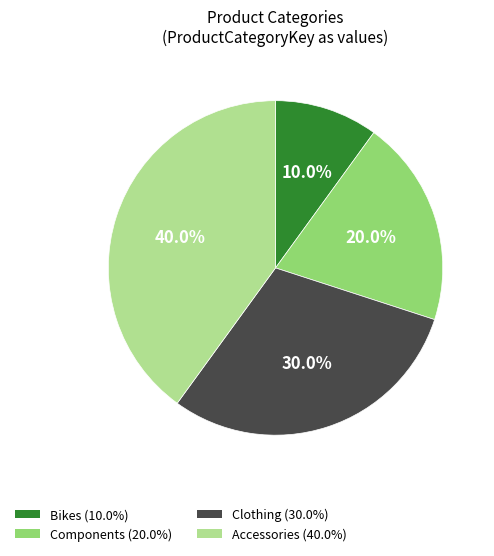

How many slices are in this pie chart?

4